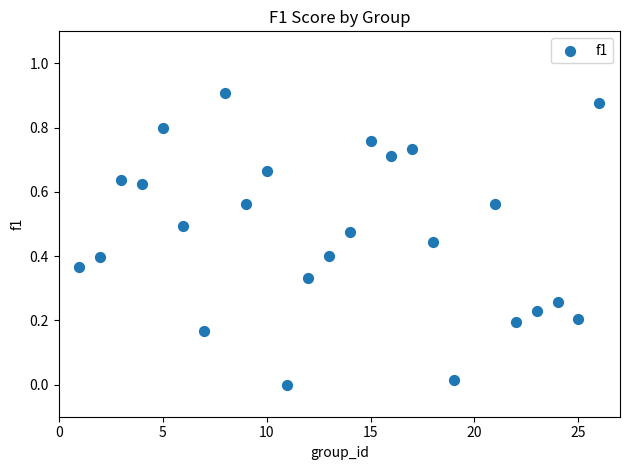

What is the range of X values (max minus min)?

25.0